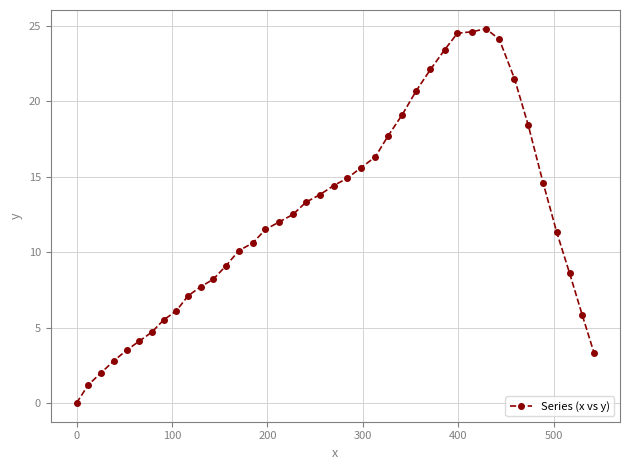

What is the maximum value shown in the chart?

24.8